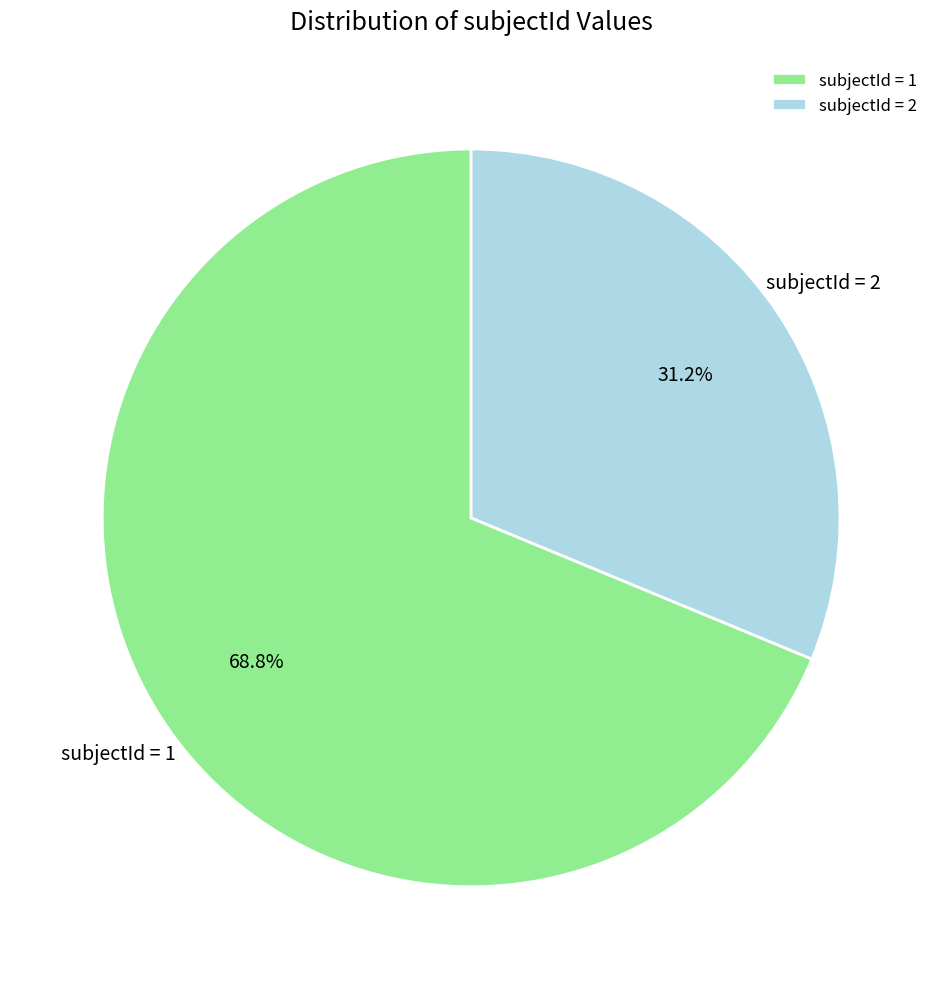

Between subjectId = 1 and subjectId = 2, which is larger?

subjectId = 1